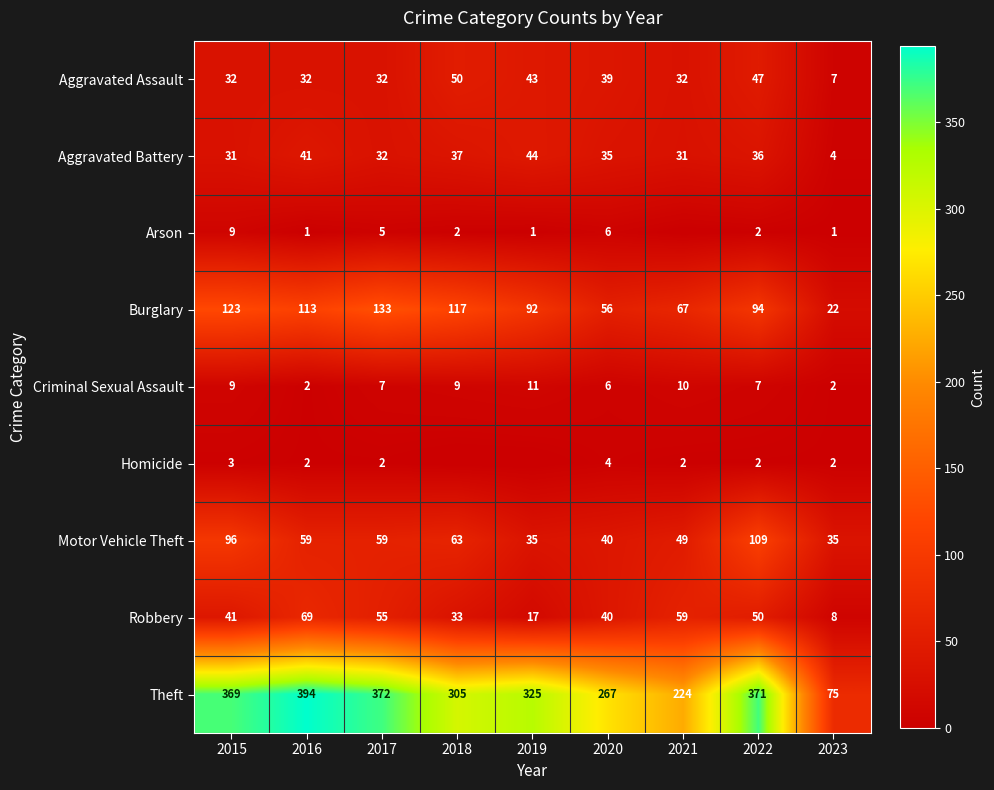

What is the difference between the highest and lowest values at 2017?

370